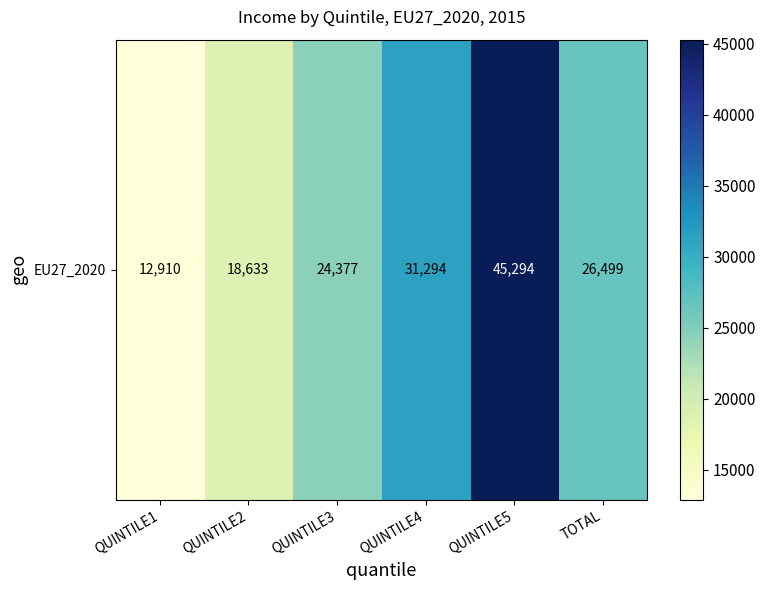

Which has a higher value, QUINTILE4 or TOTAL?

QUINTILE4